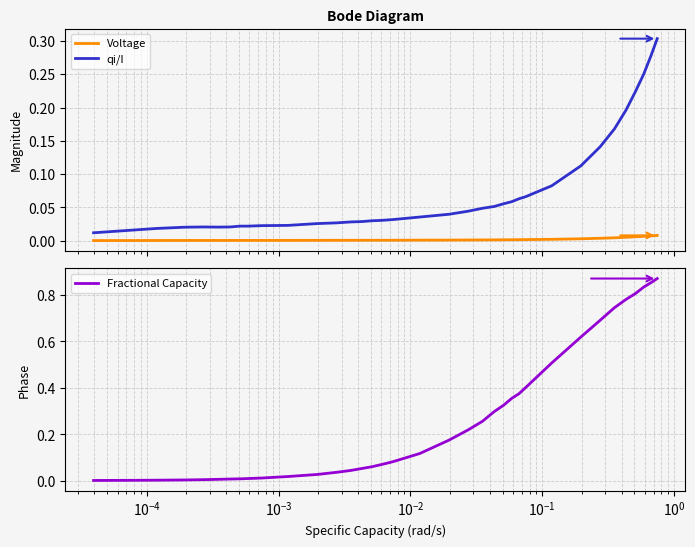

How many interior local peaks does the qi/I series have?

2